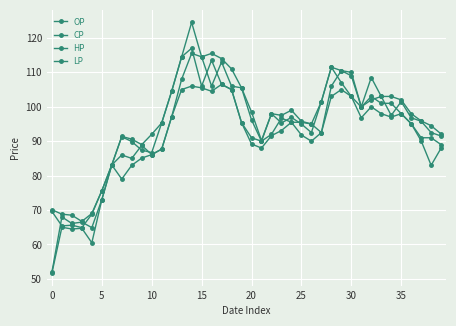

True or false: CP and OP intersect in this chart.

True